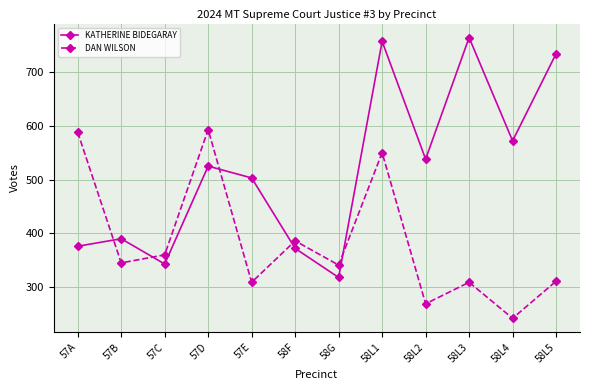

Is this an area chart (filled region under the line)?

No